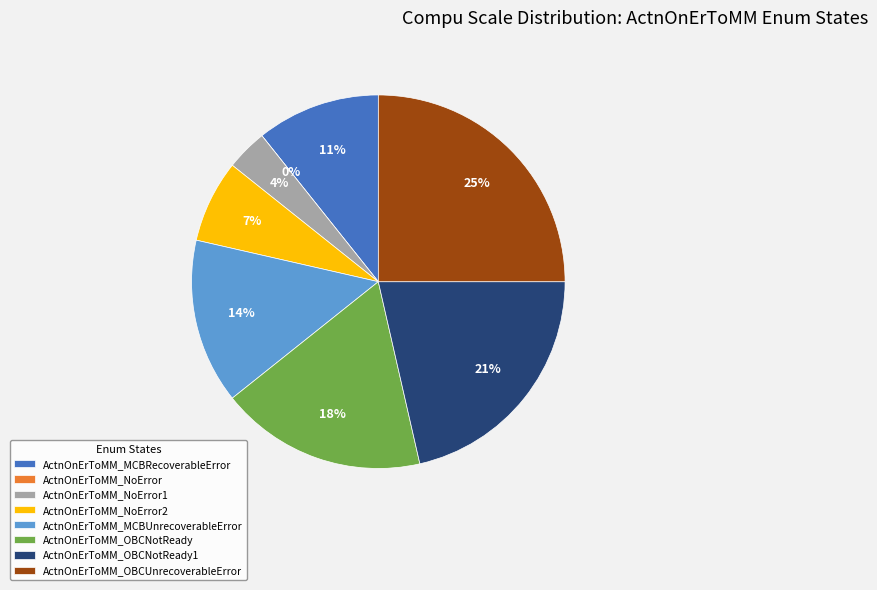

Count the number of slices in the pie.

8